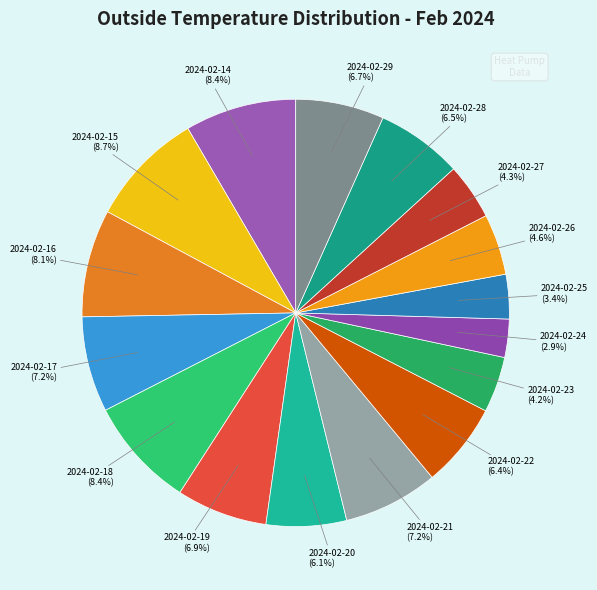

To the nearest percent, what is the average slice percentage?

6%